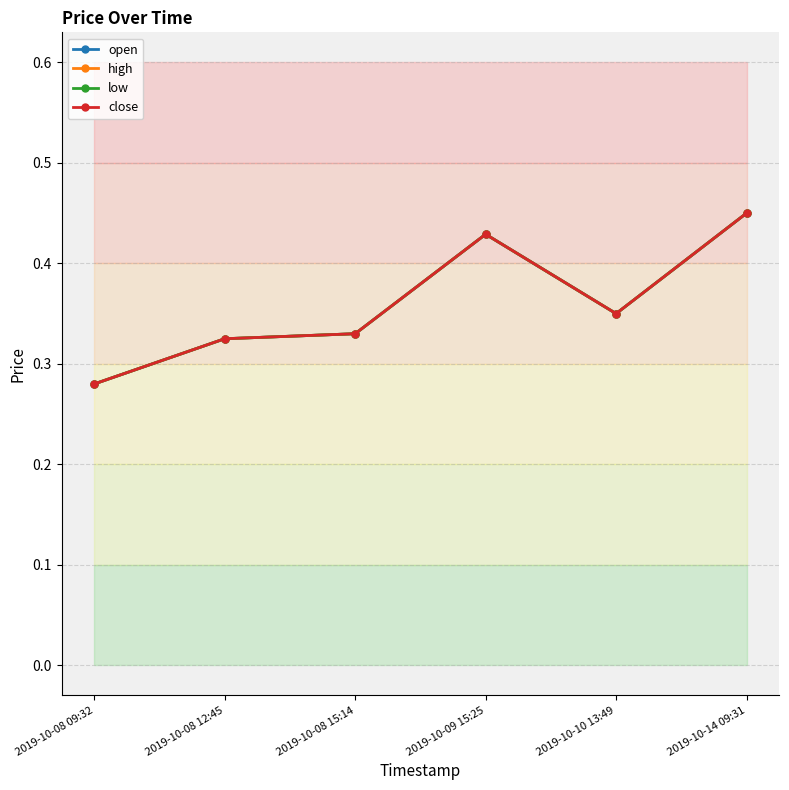

What position from the left is 2019-10-09 15:25?

4